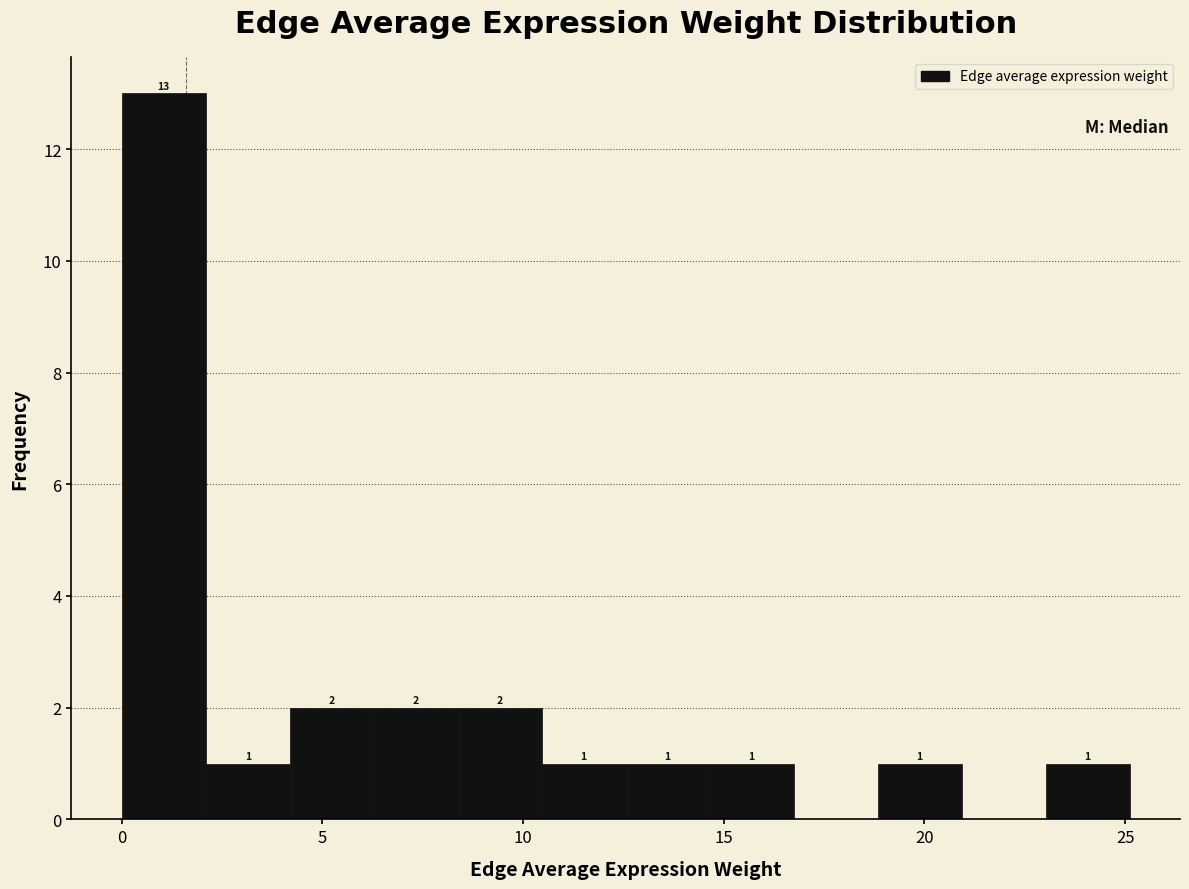

Which range on the x-axis has the tallest bar?

0.0 to 2.0